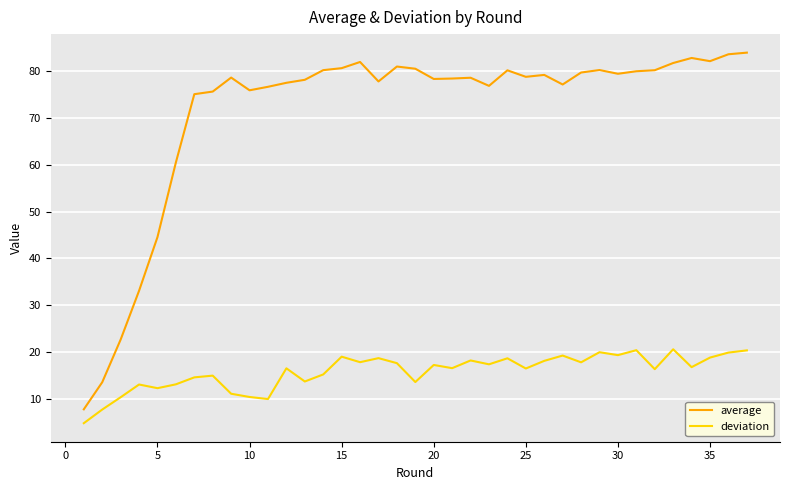

Rank the series by their maximum value, from lowest to highest.

deviation, average